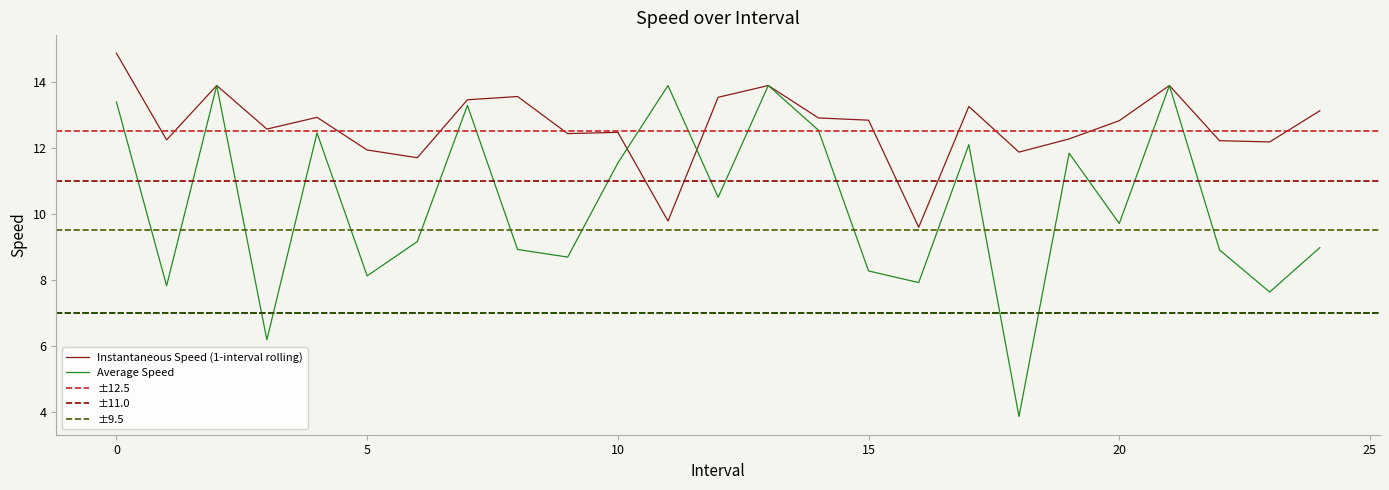

At which label is avgspeed closest to 8?

16.0